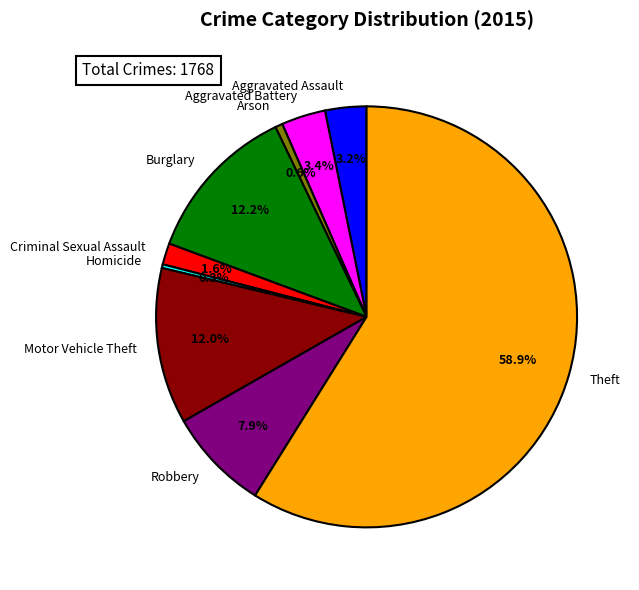

To the nearest percent, what is the difference between the Aggravated Assault and Arson slice percentages?

3%